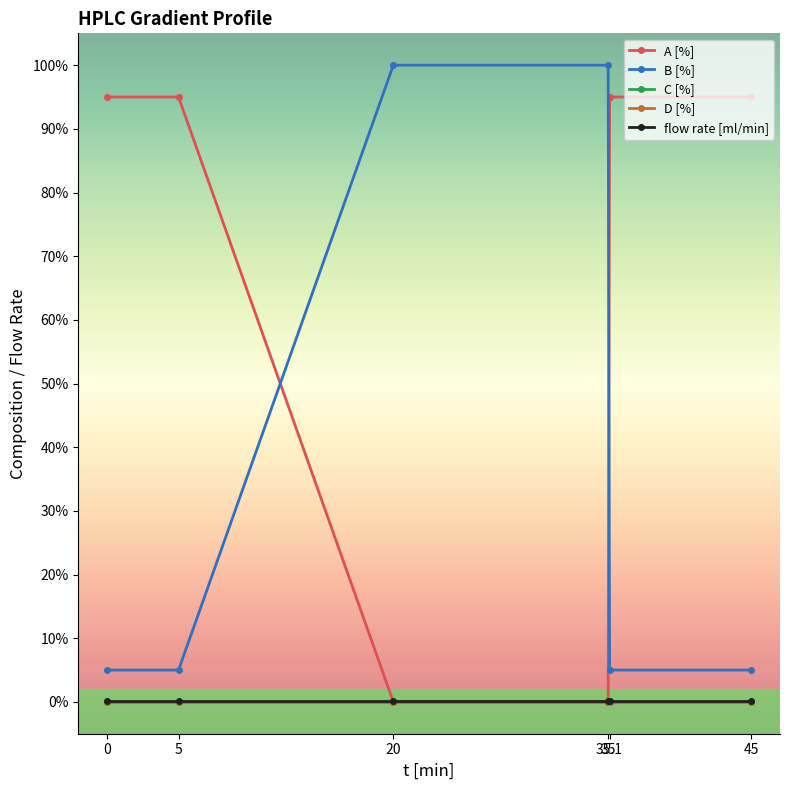

How many times do A [%] and flow rate [ml/min] cross each other?

2